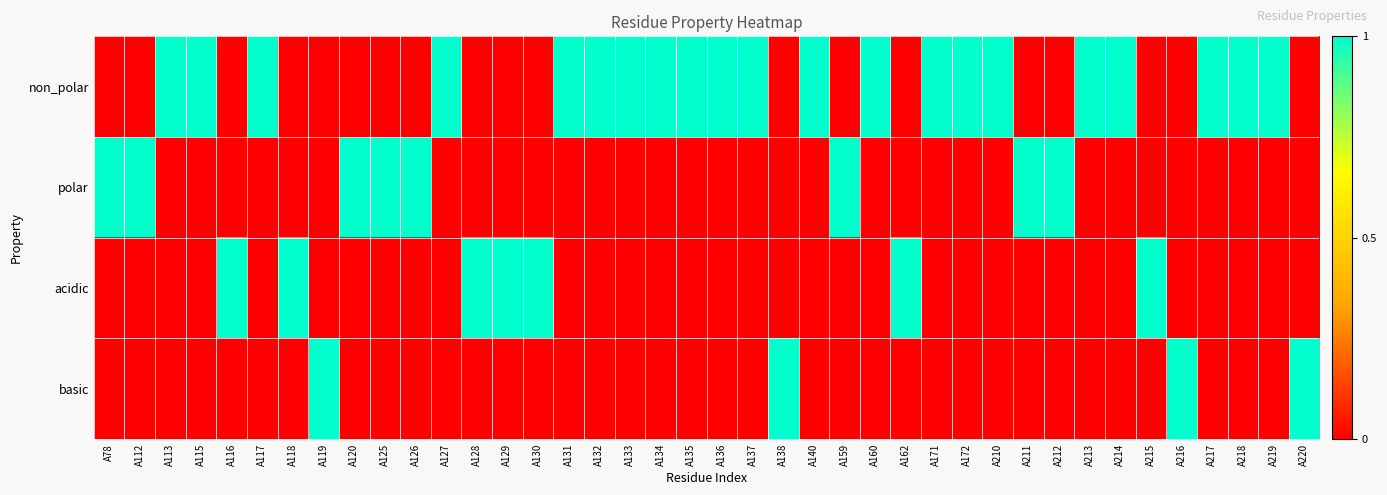

At A115, list the series in order from largest to smallest.

non_polar, polar, acidic, basic